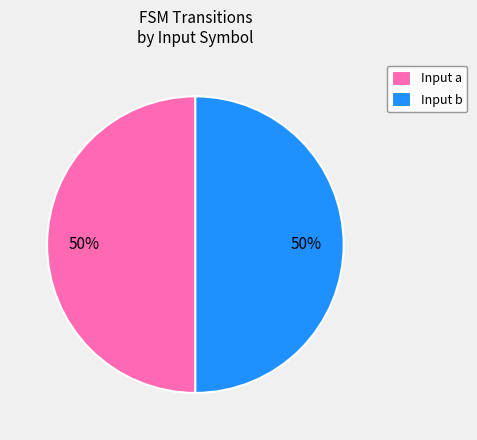

To the nearest percent, what is the combined percentage of Input b and Input a?

100%